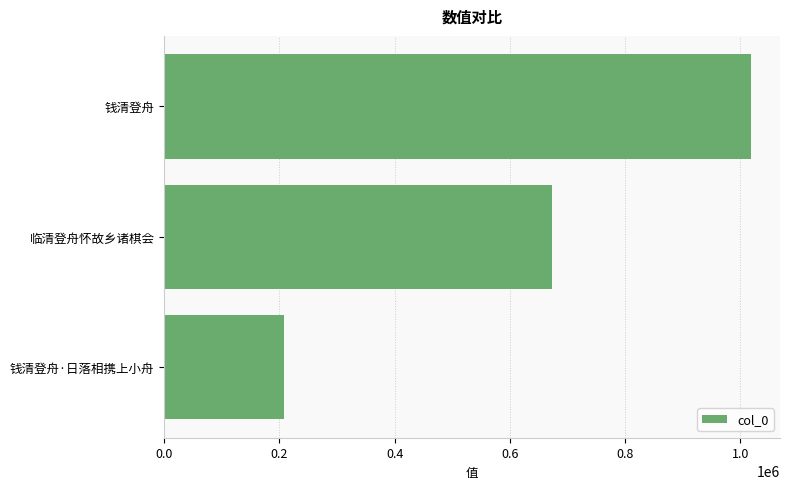

How many values are below 673595?

1